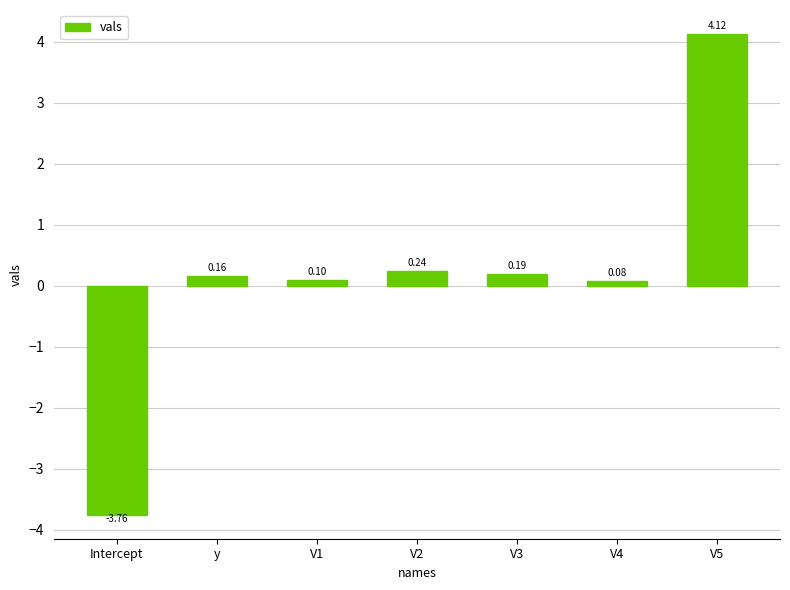

Where is the data nearest to the value 0?

V4